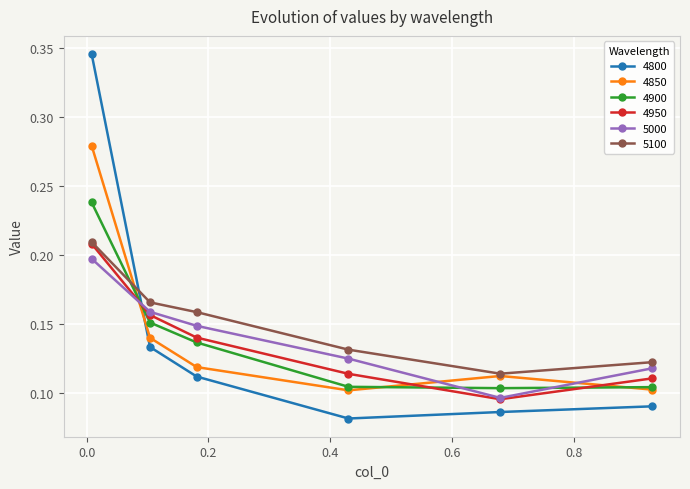

How many lines are shown in the chart?

6